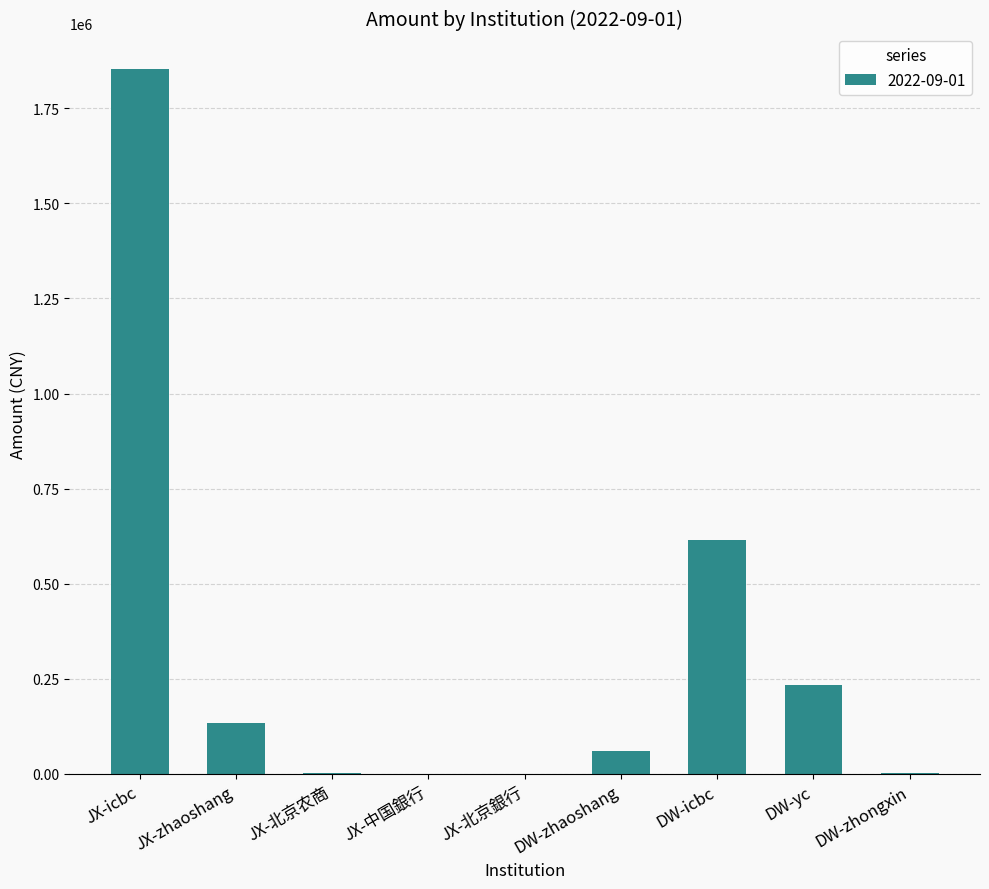

True or false: the data shows 3056525.2 at JX-icbc.

False